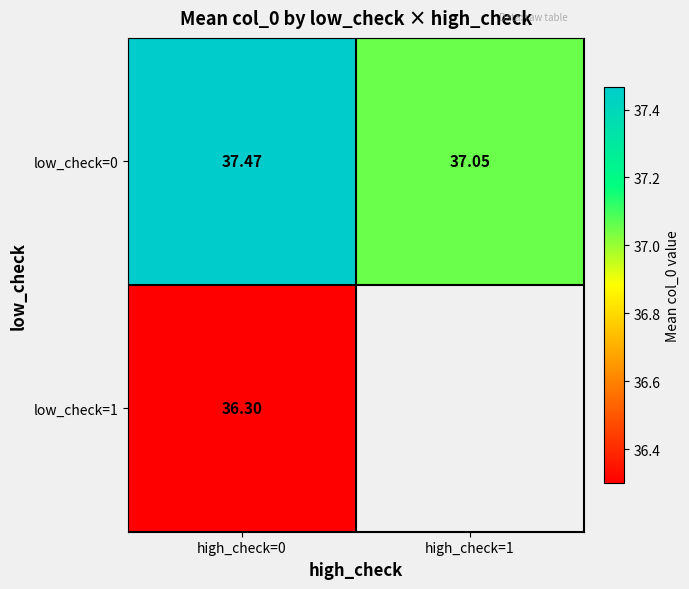

What is the difference between the highest and lowest values at high_check=0?

1.2